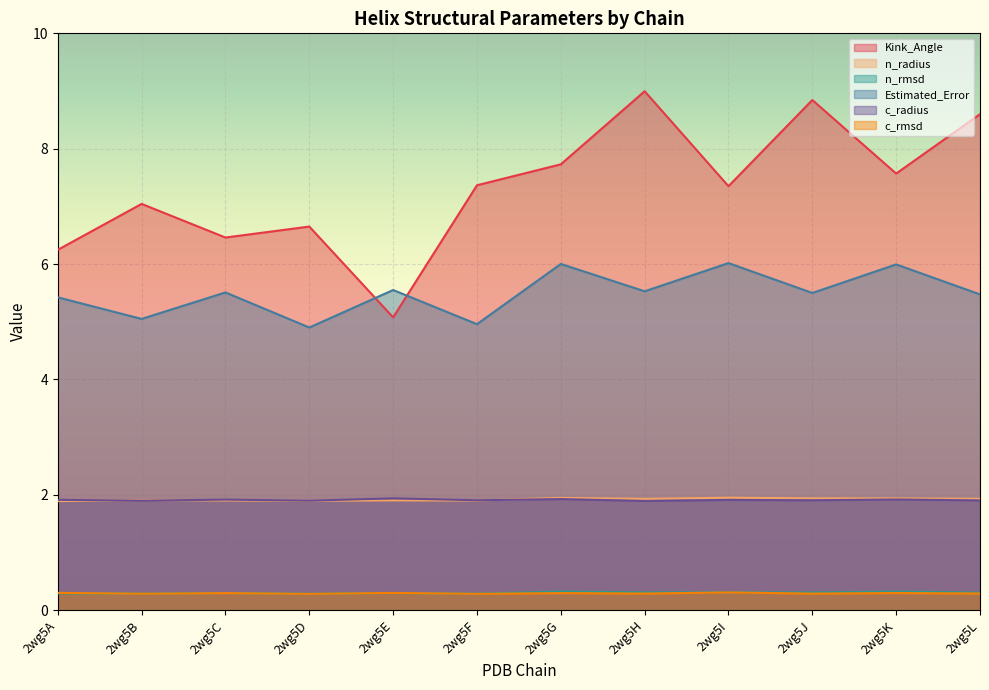

Which series has the largest range (max minus min)?

Kink_Angle